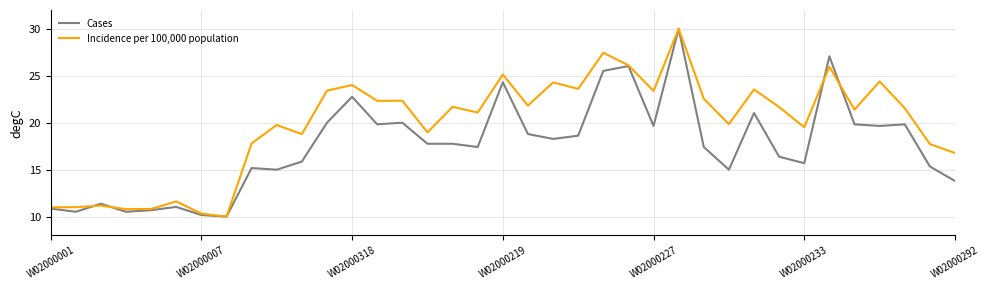

Which series has the largest total across all categories?

Incidence per 100,000 population